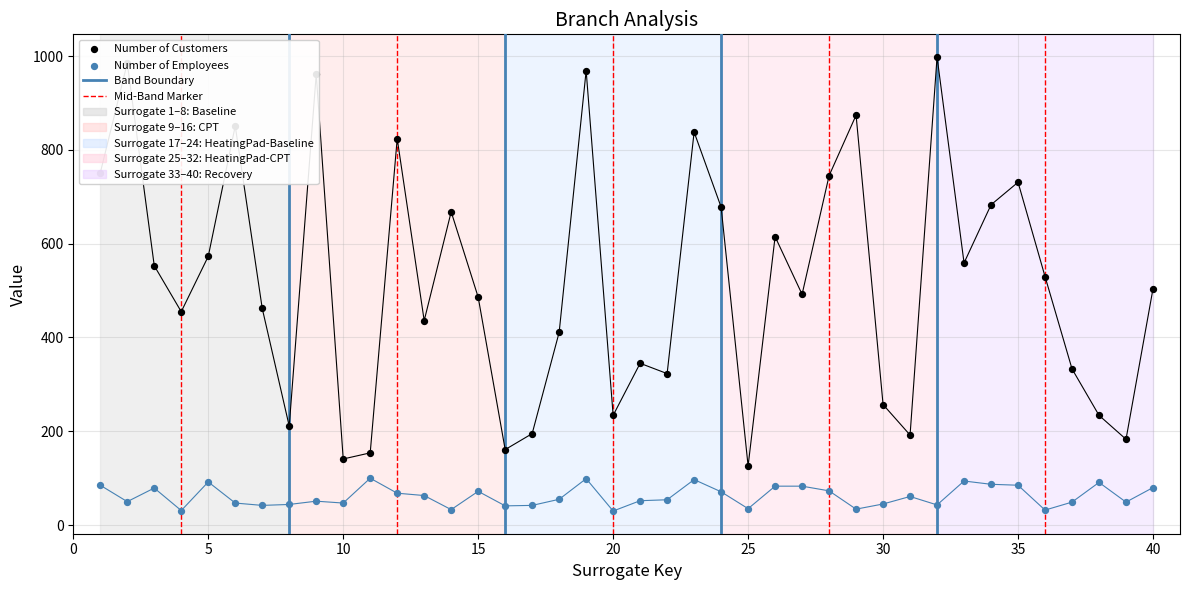

What are all the series names shown in the legend?

Number of Customers, Number of Employees